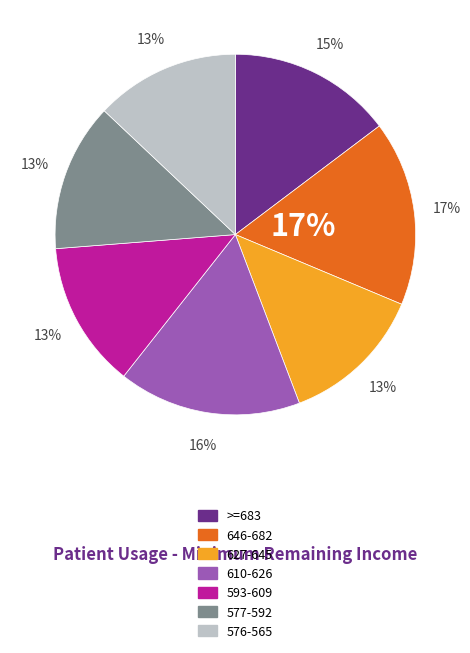

Which slice is the smallest?

627-645